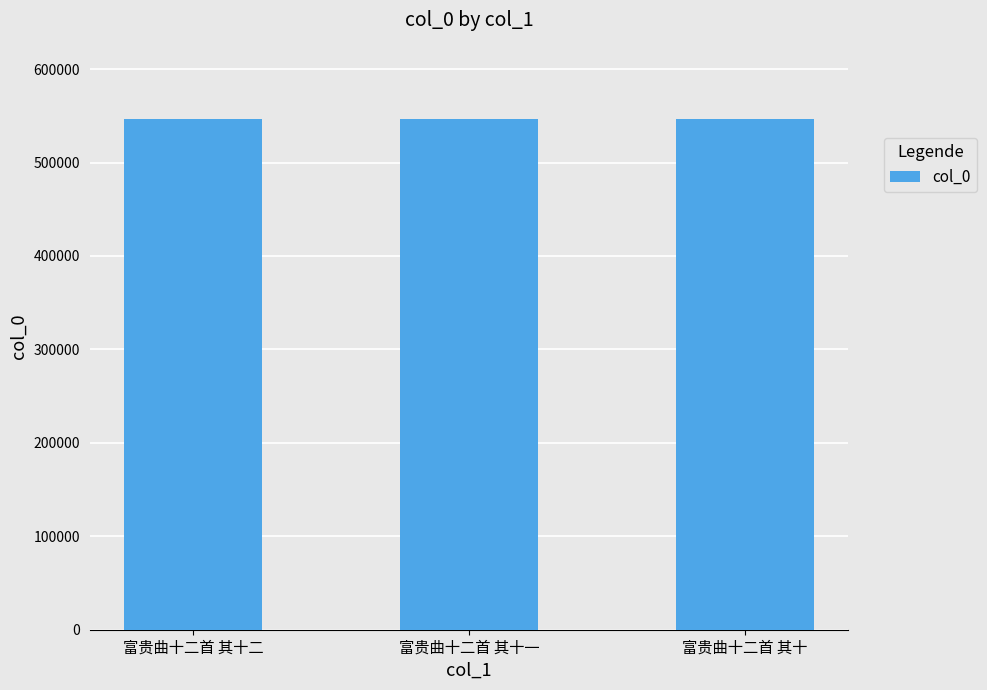

What value does the data have at 富贵曲十二首 其十二?

546339